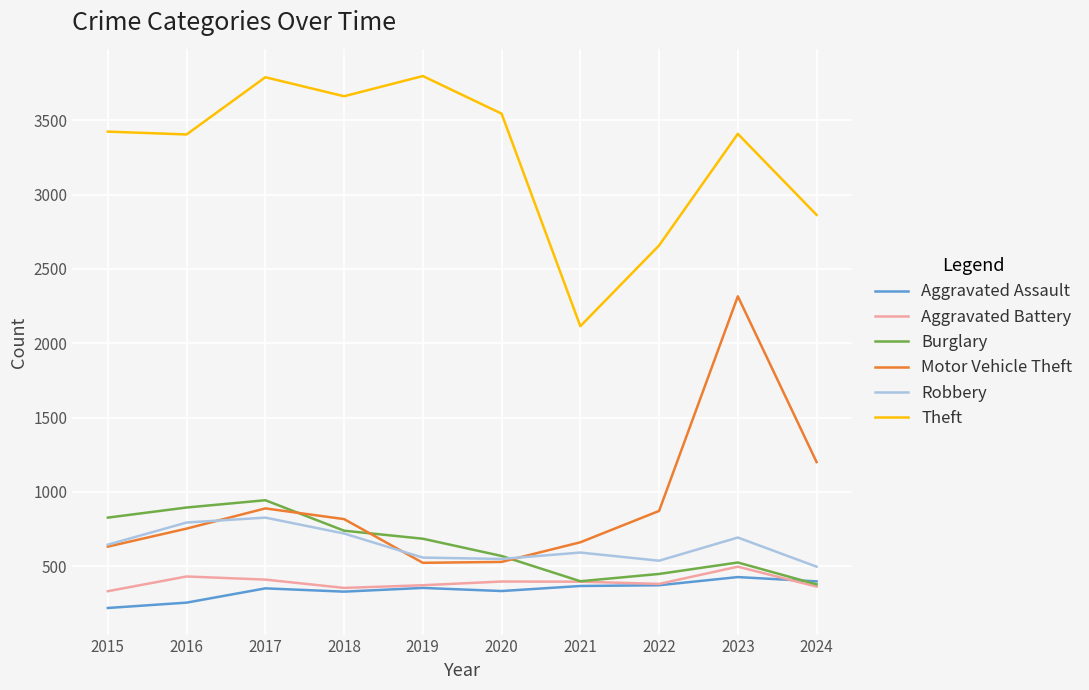

At which label does Burglary reach its peak?

2017